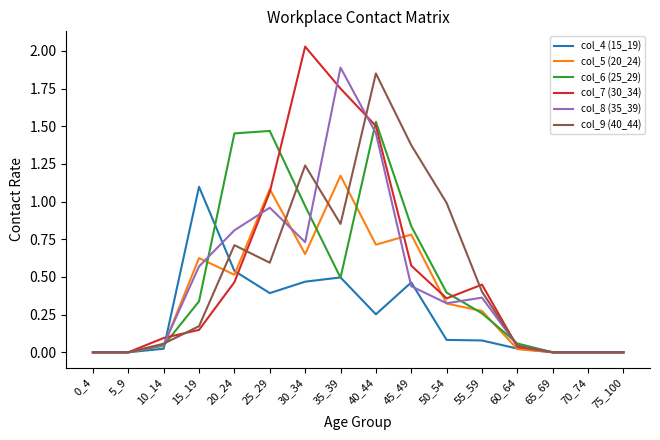

True or false: col_5 (20_24) has a value of 0.0 at 75_100.

True